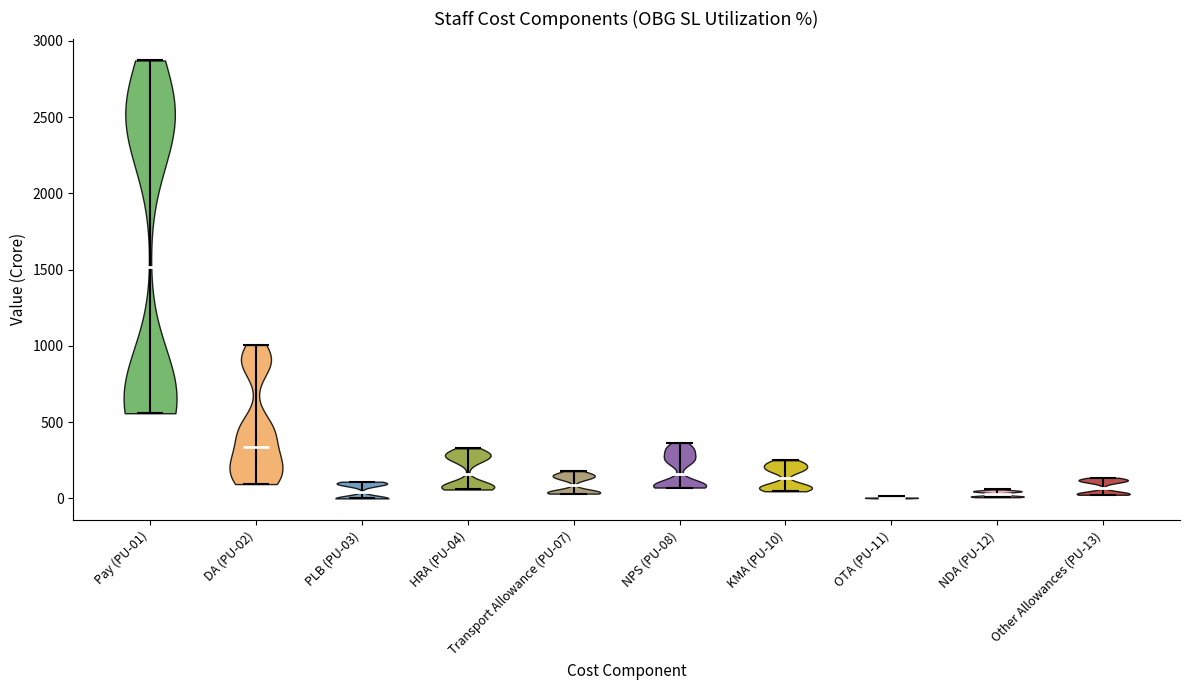

What is the lowest point the violin for OTA (PU-11) reaches on the y-axis? The values are not printed on the chart, so give them approximately, as read against the axis.

0